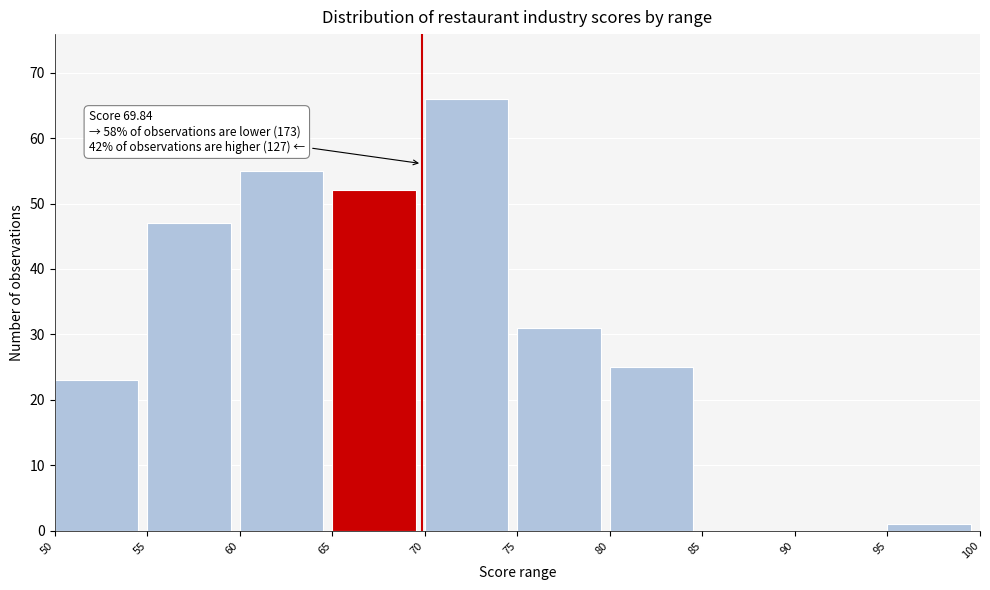

Which range on the x-axis has the tallest bar?

70 to 75